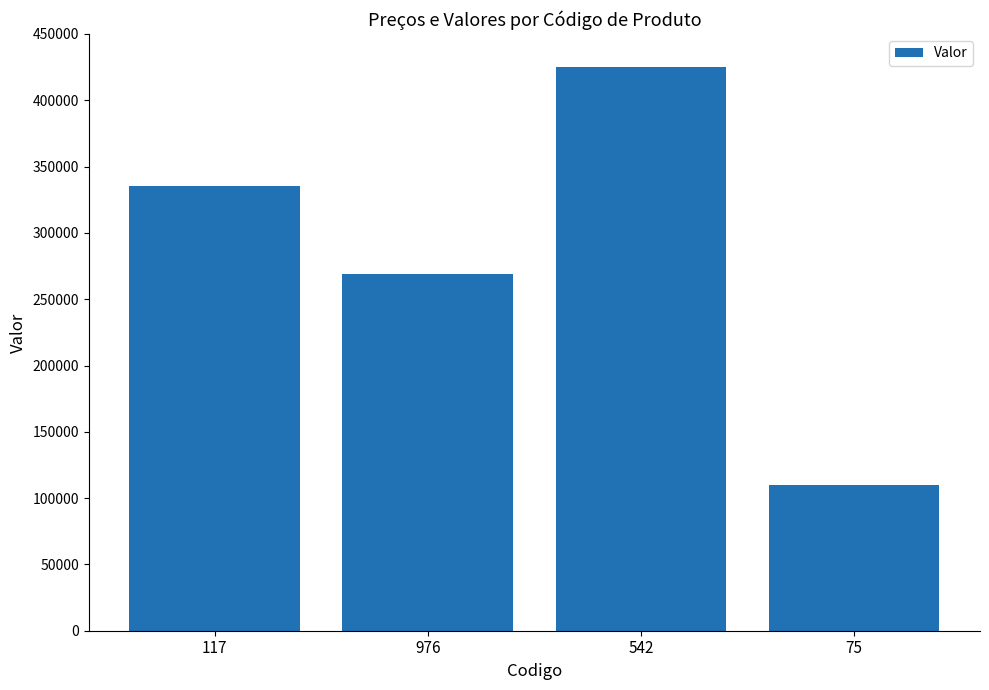

How many values are below 335000?

2